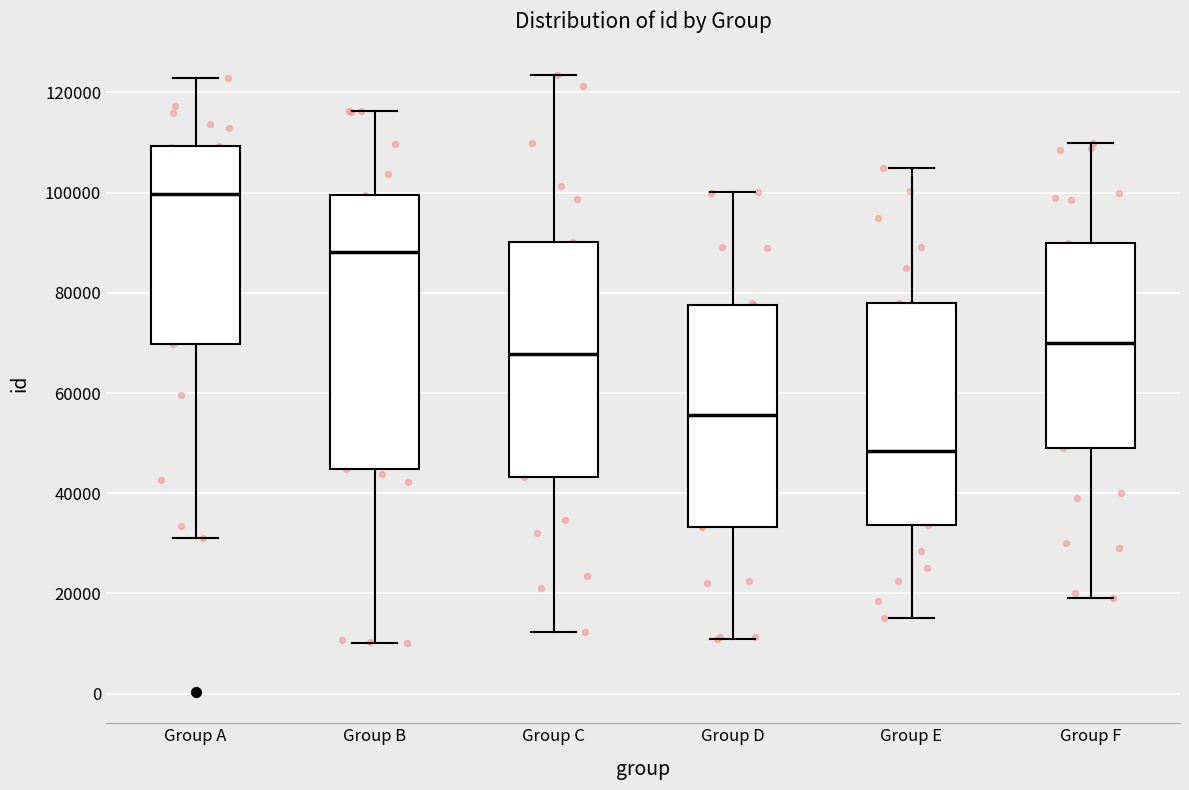

Reading left to right, transcribe this box plot: for each box, give where its median line is, the range the box spans, and where its two whiskers end, as read against the y-axis. The values are not printed on the chart, so give them approximately, as read against the axis.

Group A: median 100000, box 70000 to 110000, whiskers 32000 to 122000
Group B: median 88000, box 44000 to 100000, whiskers 10000 to 116000
Group C: median 68000, box 44000 to 90000, whiskers 12000 to 124000
Group D: median 56000, box 34000 to 78000, whiskers 10000 to 100000
Group E: median 48000, box 34000 to 78000, whiskers 16000 to 106000
Group F: median 70000, box 50000 to 90000, whiskers 20000 to 110000